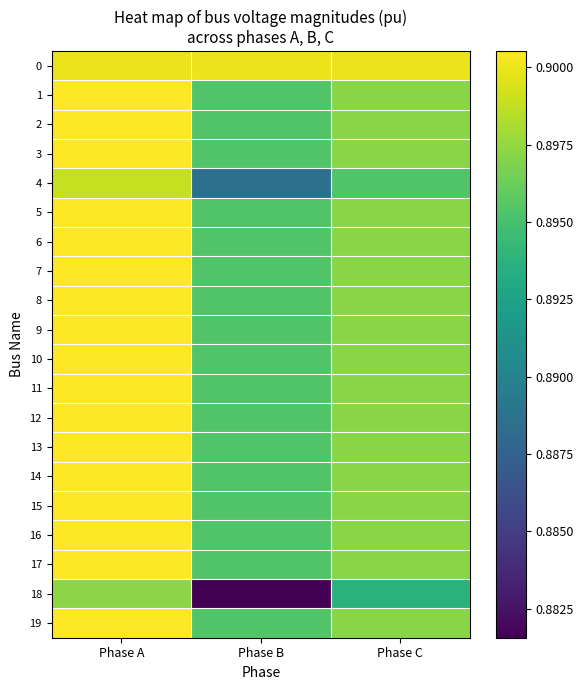

Rank the series at Phase A from lowest to highest value.

18, 4, 0, 17, 16, 15, 14, 13, 12, 9, 10, 8, 7, 11, 6, 3, 2, 19, 5, 1